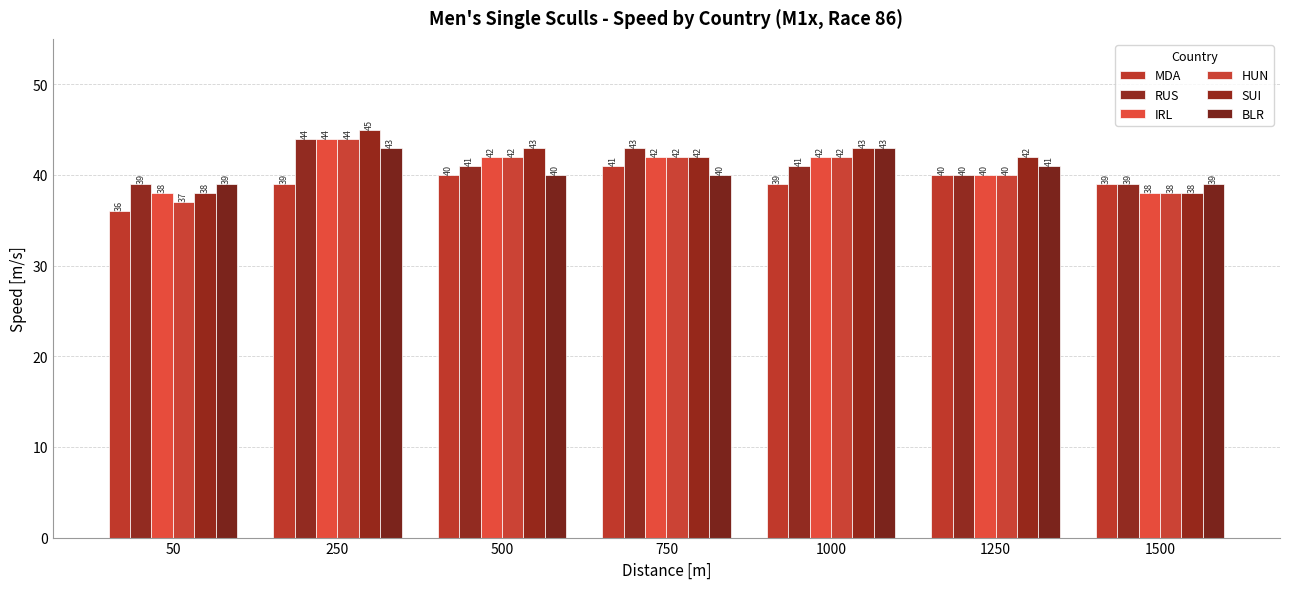

What is the difference between the SUI values at 1500 and 1000?

5